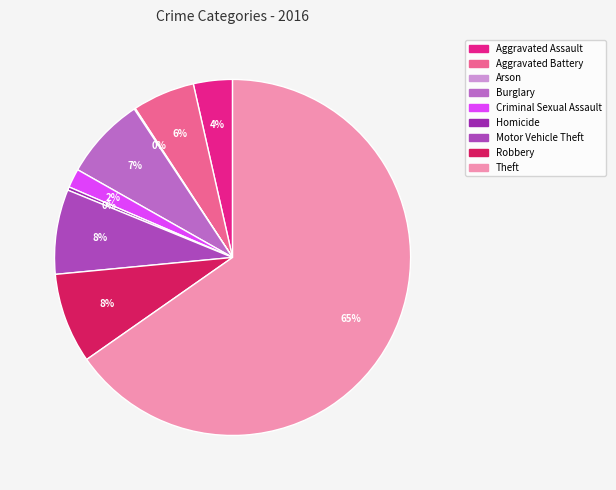

How many slices are in this pie chart?

9